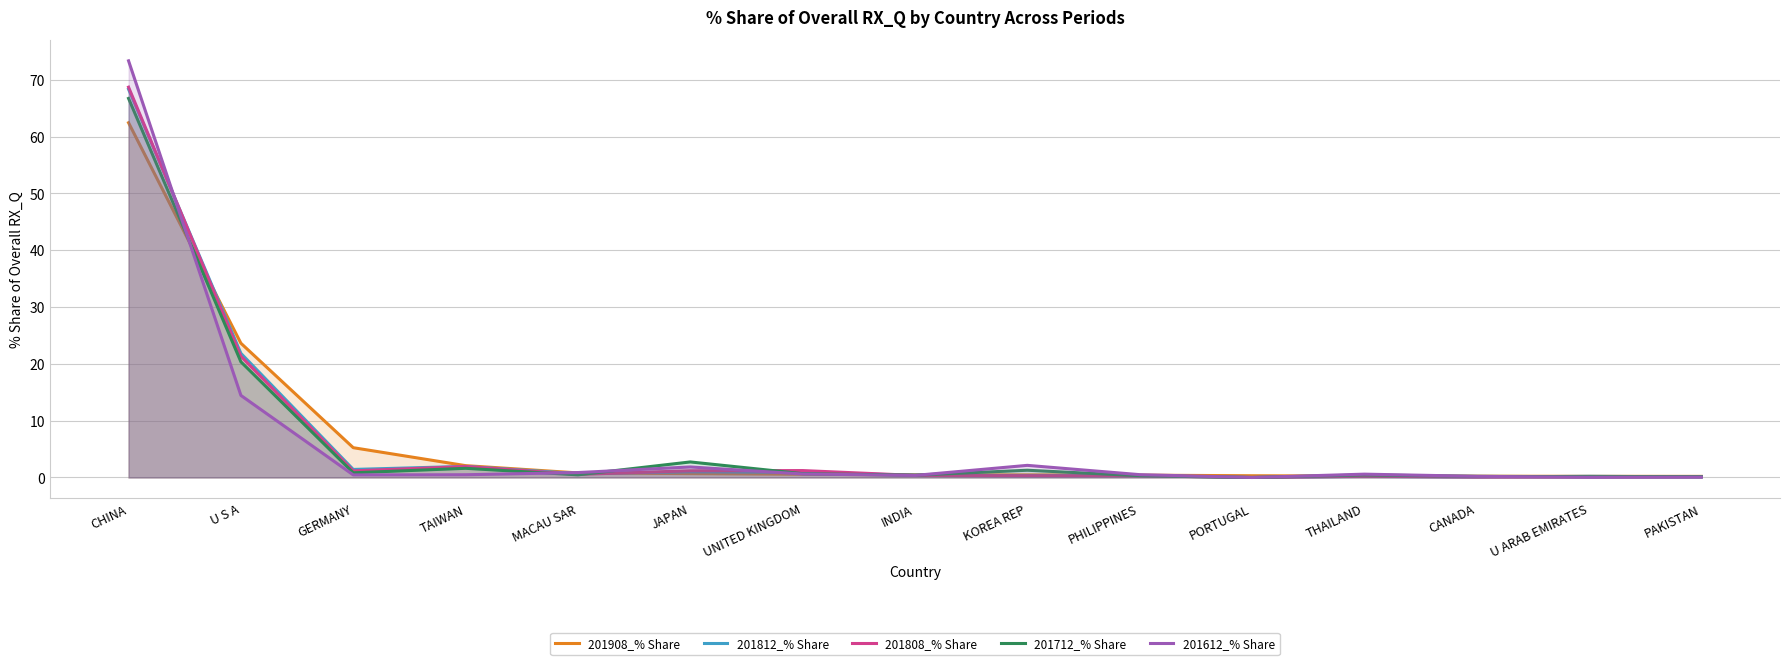

Where is the first local maximum for 201812_% Share?

TAIWAN